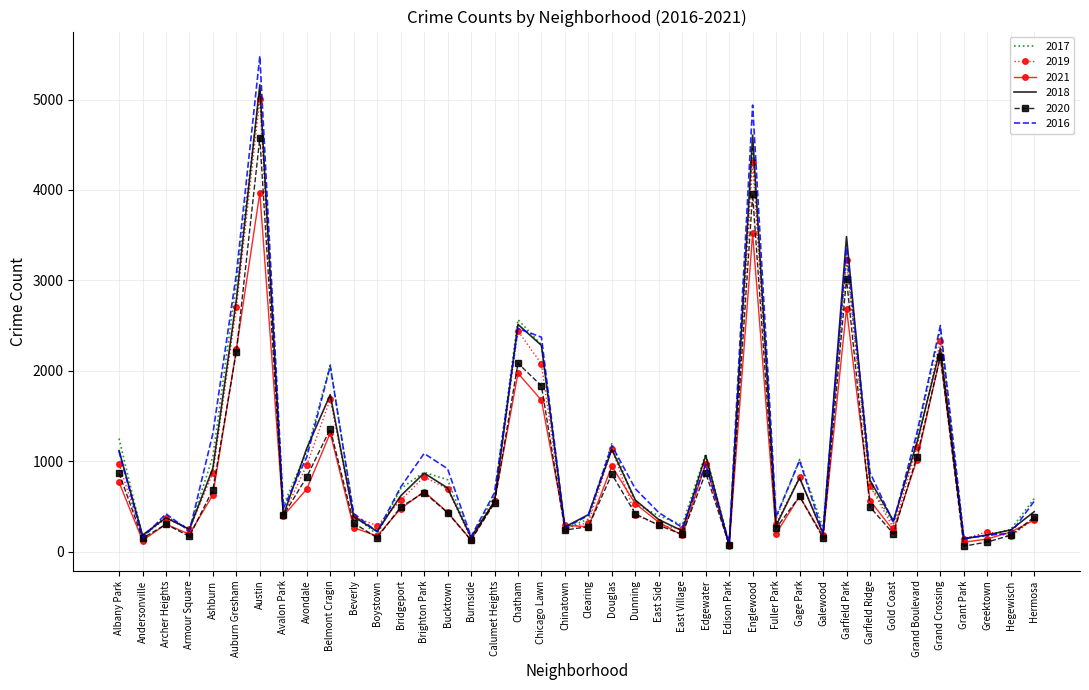

Which category has the highest value across all series?

Austin